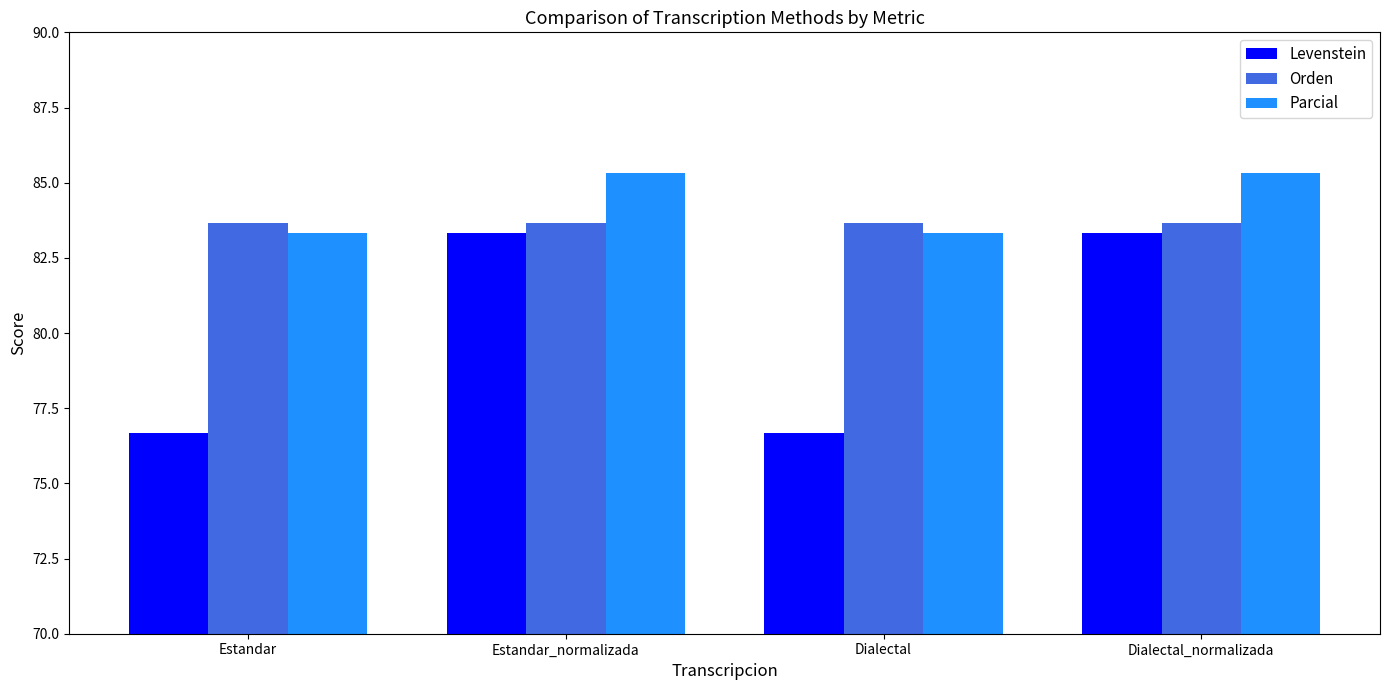

Is it true that Levenstein equals 142.8 at Estandar_normalizada?

False